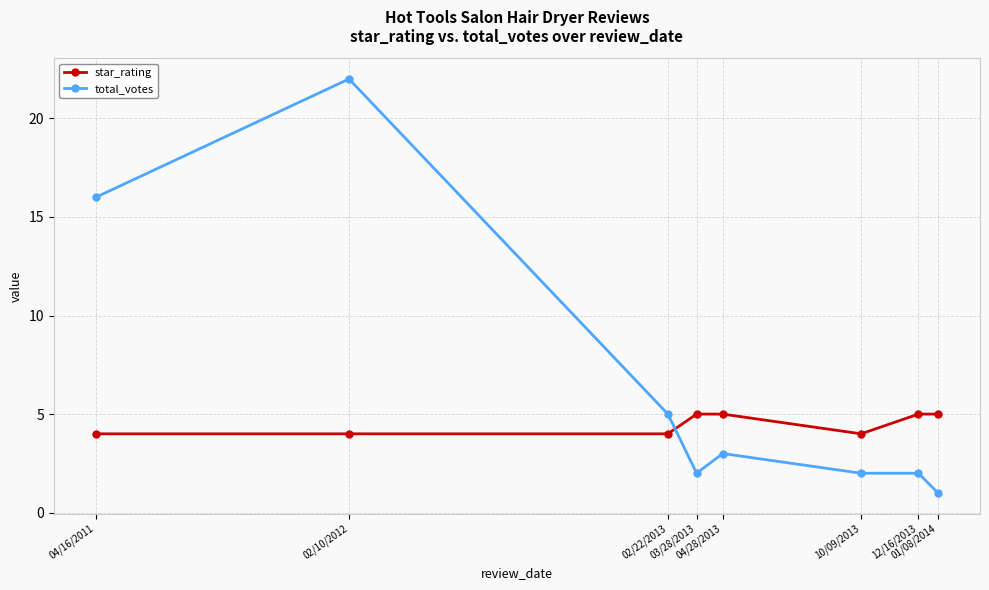

At 03/28/2013, list the series in order from smallest to largest.

total_votes, star_rating